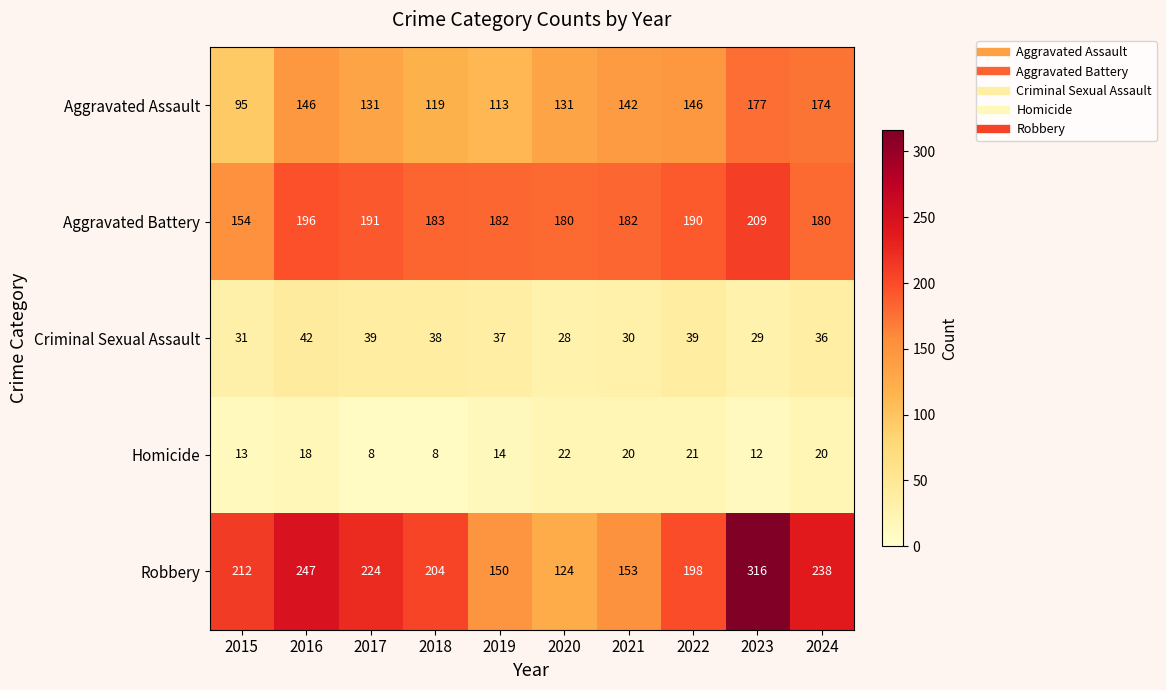

Between 2017 and 2020, which series saw the biggest shift?

Robbery